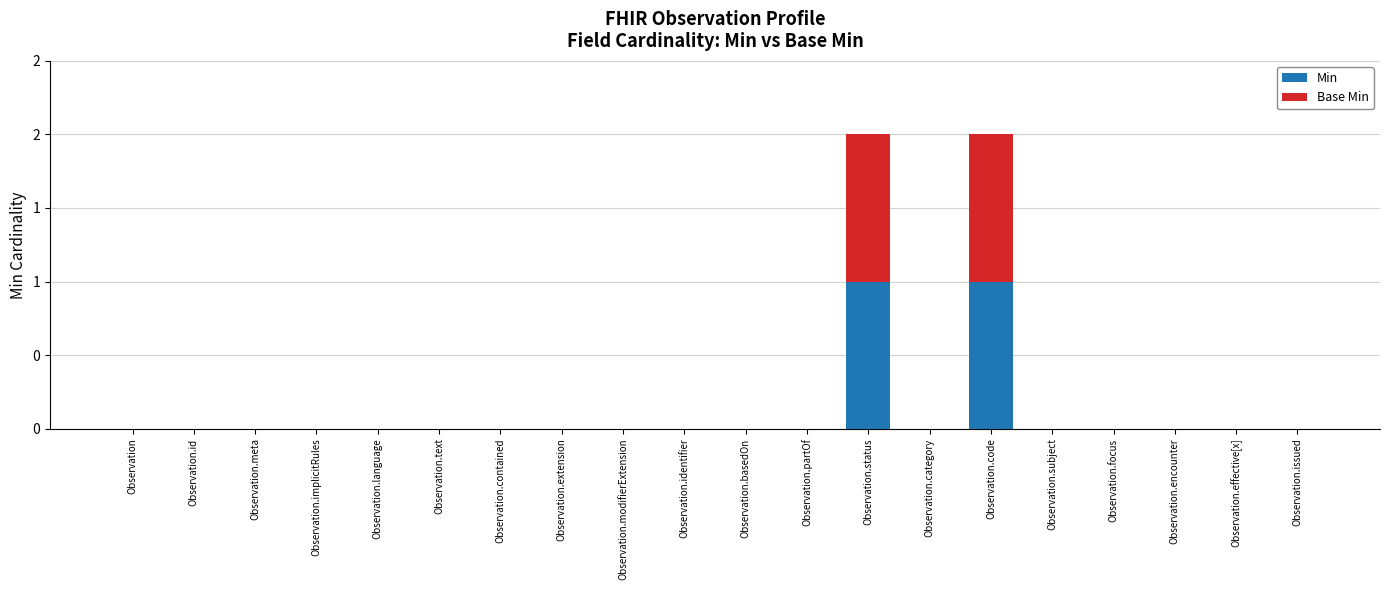

Are the bars horizontal?

No